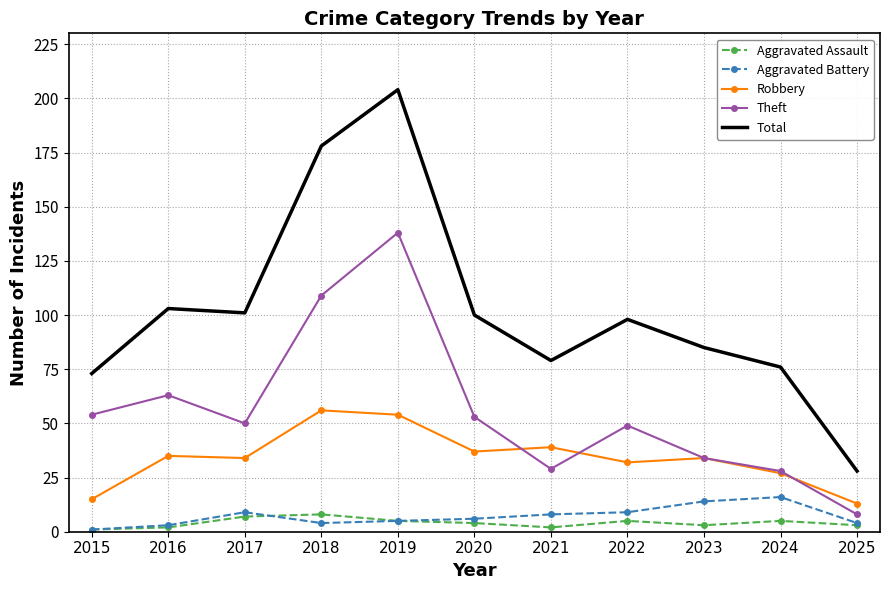

At how many categories does at least one series exceed 71?

10